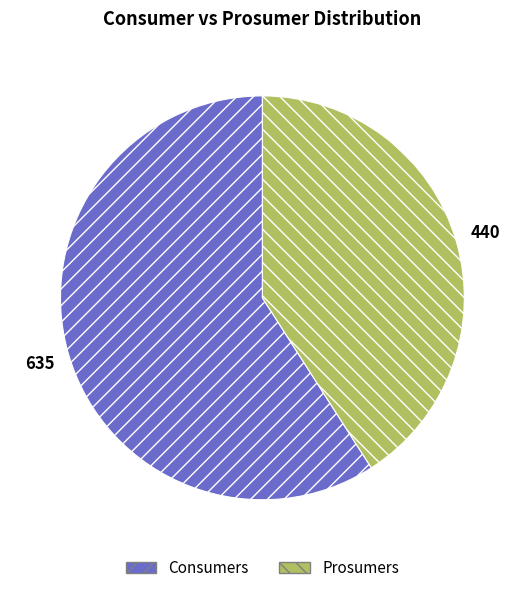

What is the smallest slice in the pie chart?

Prosumers